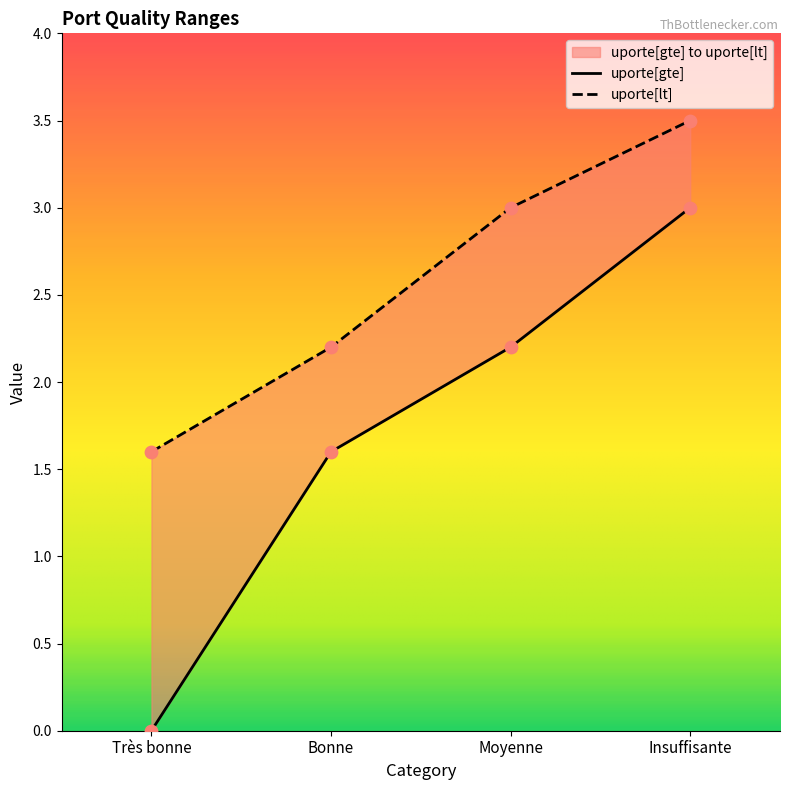

Which series contains the lowest Y value?

uporte[gte]